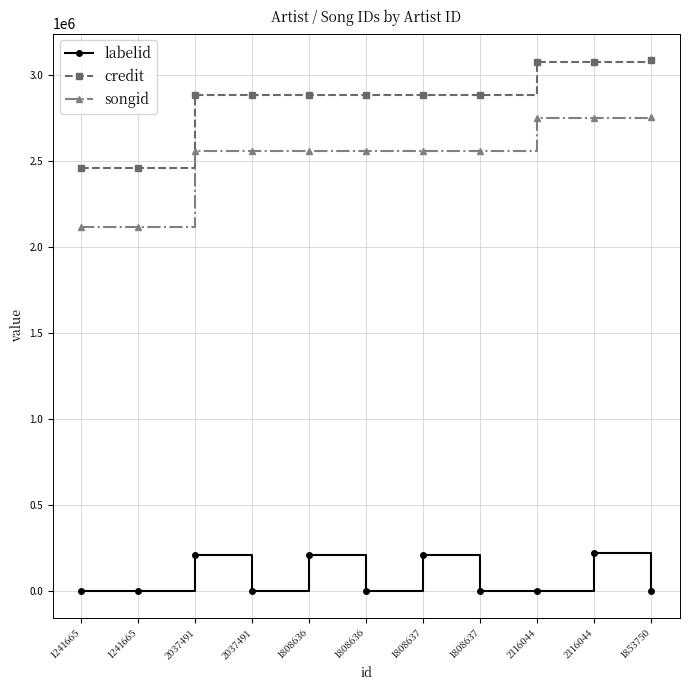

What is the greatest value displayed?

3084380